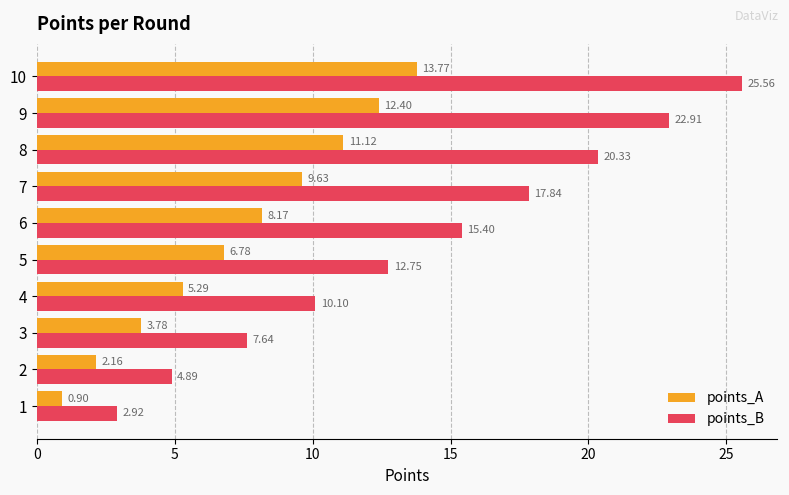

Which series has the widest spread of values?

points_B